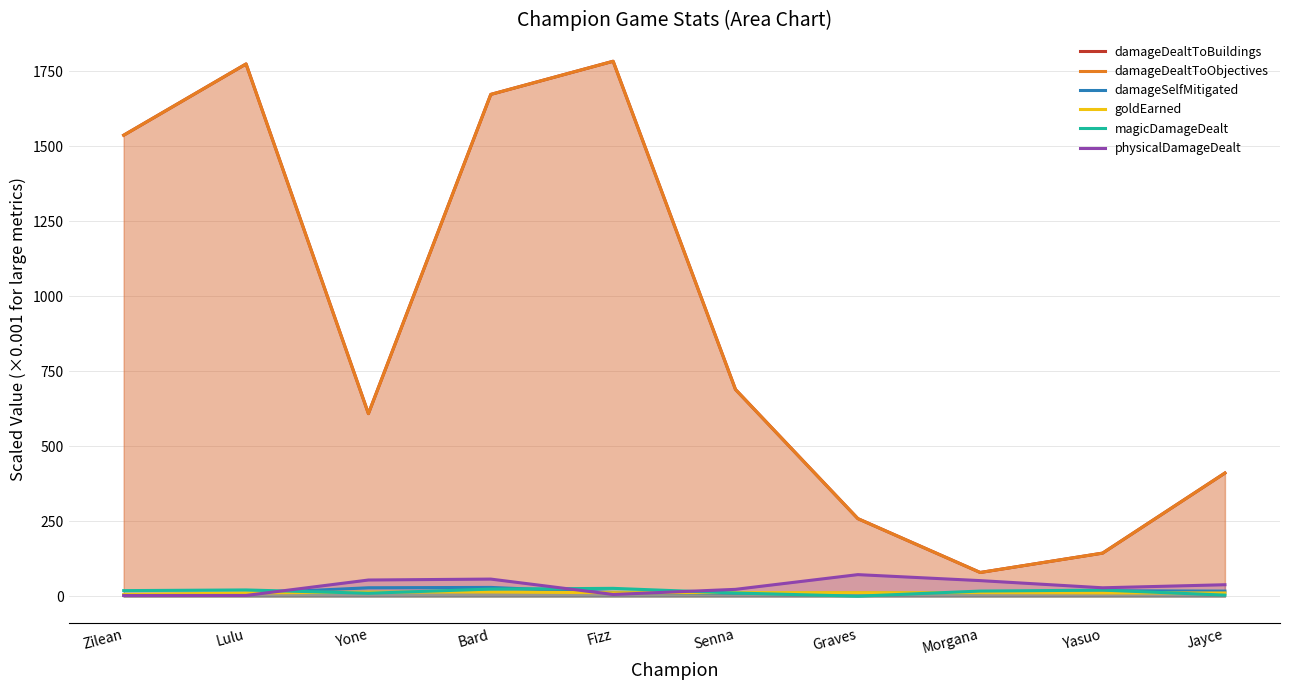

Which label corresponds to the largest value in the chart?

Fizz